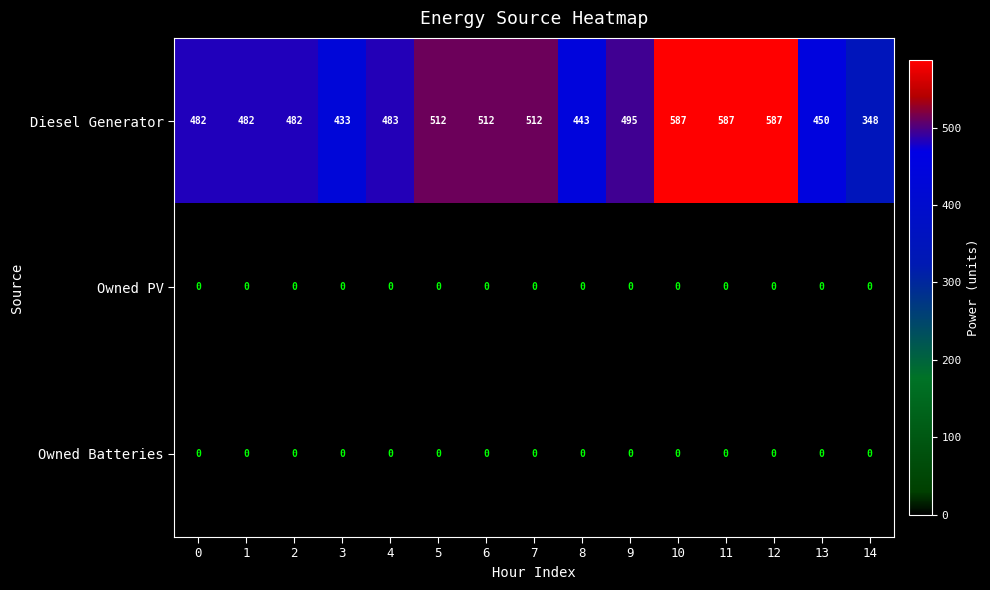

Which series has the largest total across all categories?

Diesel Generator